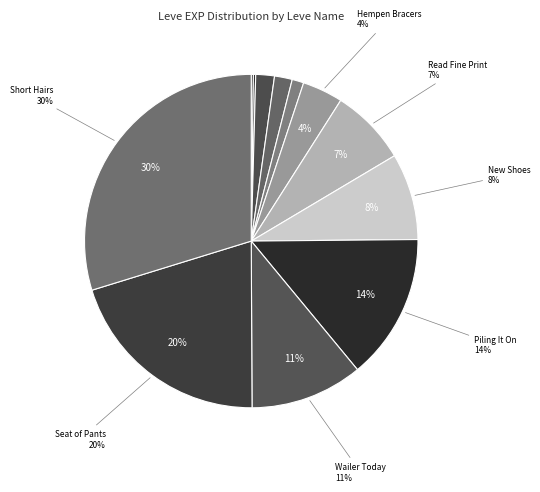

How many slices are in this pie chart?

12